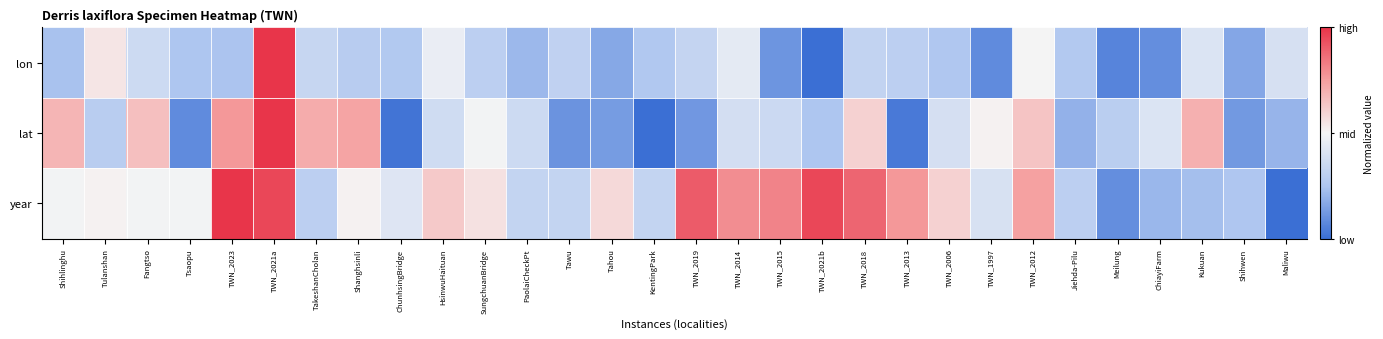

At how many categories does at least one series exceed 0?

20